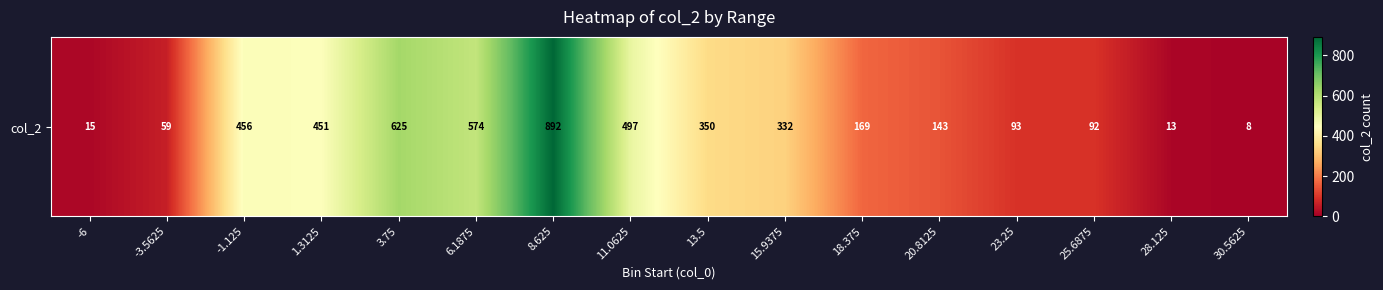

Rank the categories by value from highest to lowest.

8.625, 3.75, 6.1875, 11.0625, -1.125, 1.3125, 13.5, 15.9375, 18.375, 20.8125, 23.25, 25.6875, -3.5625, -6, 28.125, 30.5625